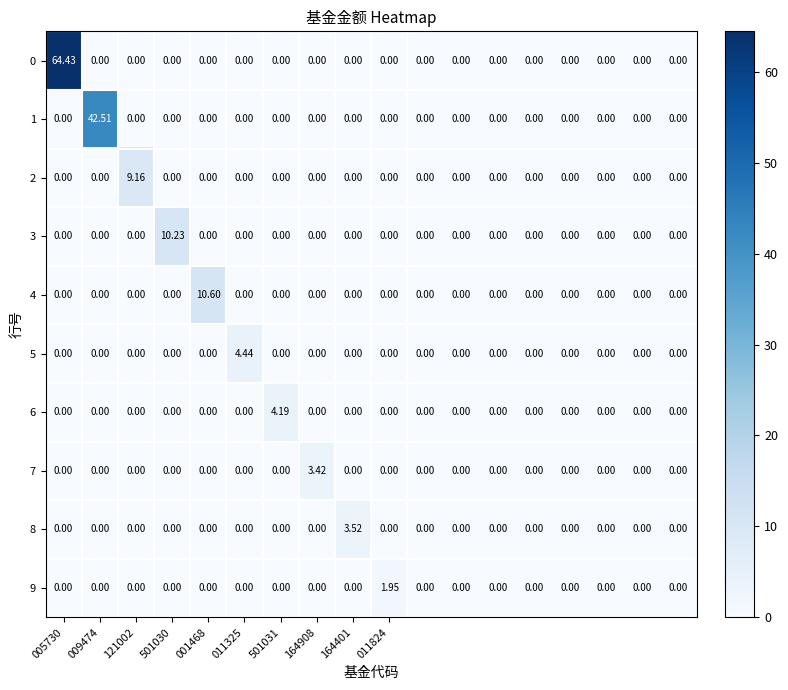

How many categories are shown in the chart?

18